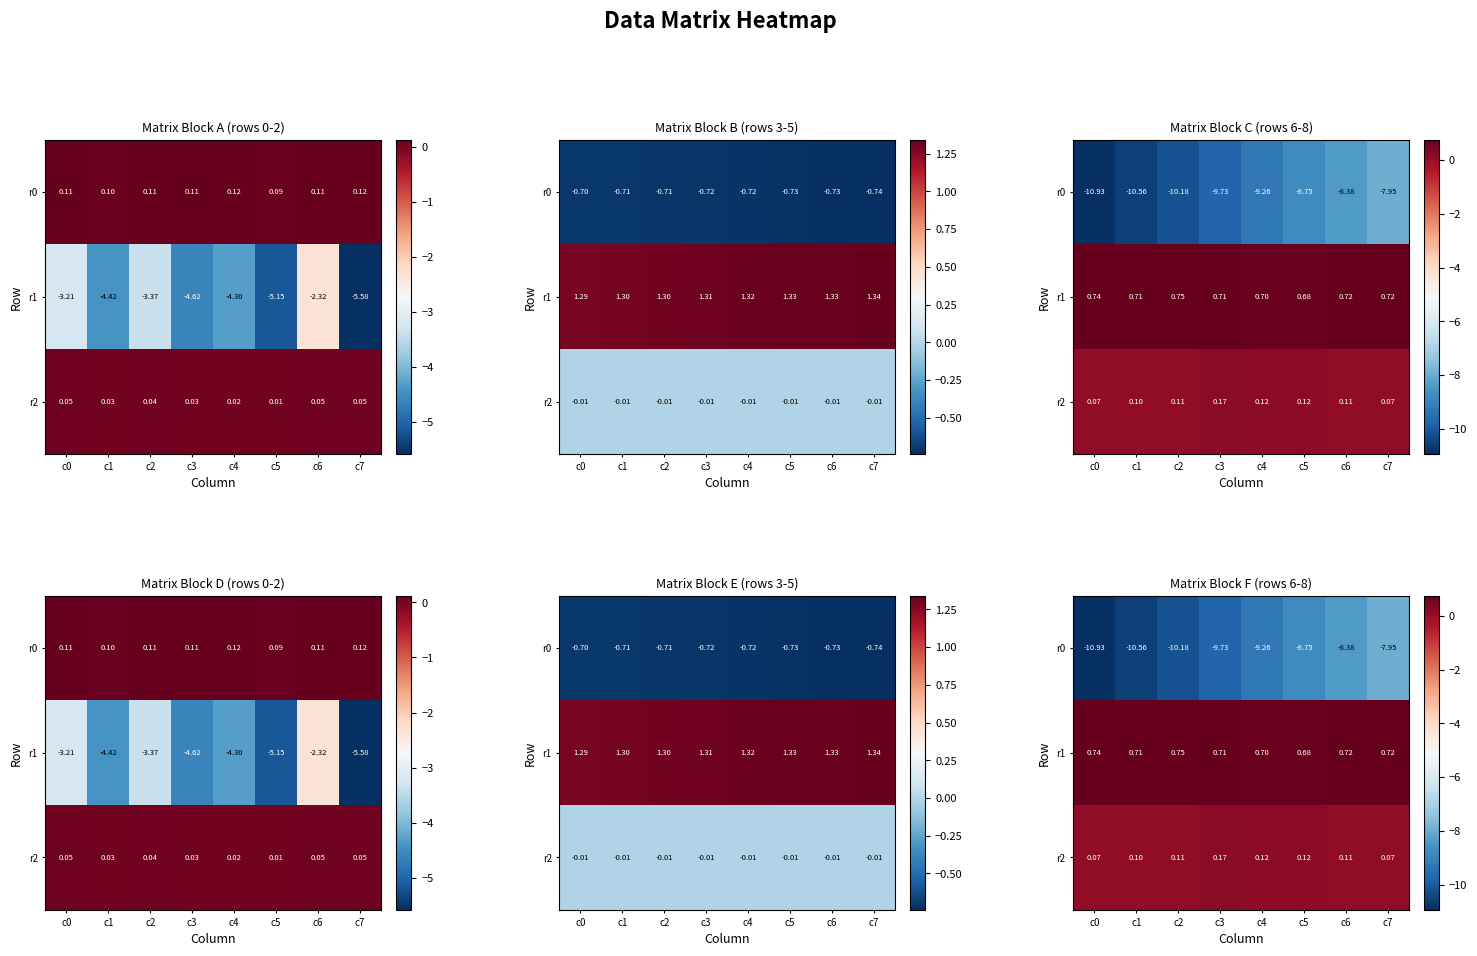

Between c0 and c2, which series saw the biggest shift?

r0